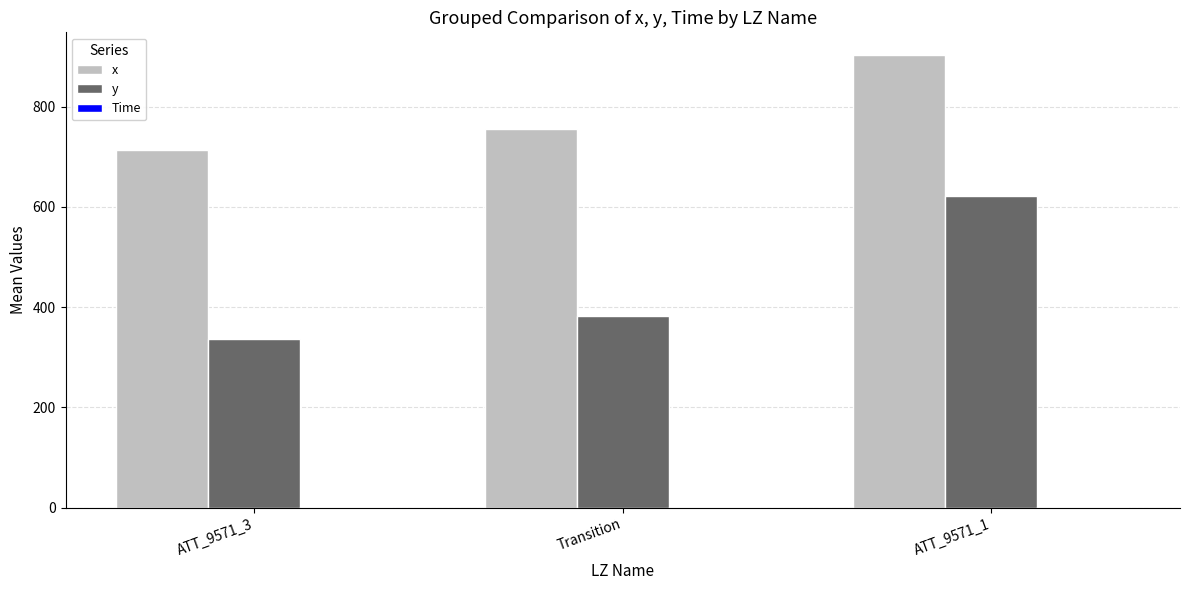

Which series changed the most between ATT_9571_3 and ATT_9571_1?

y